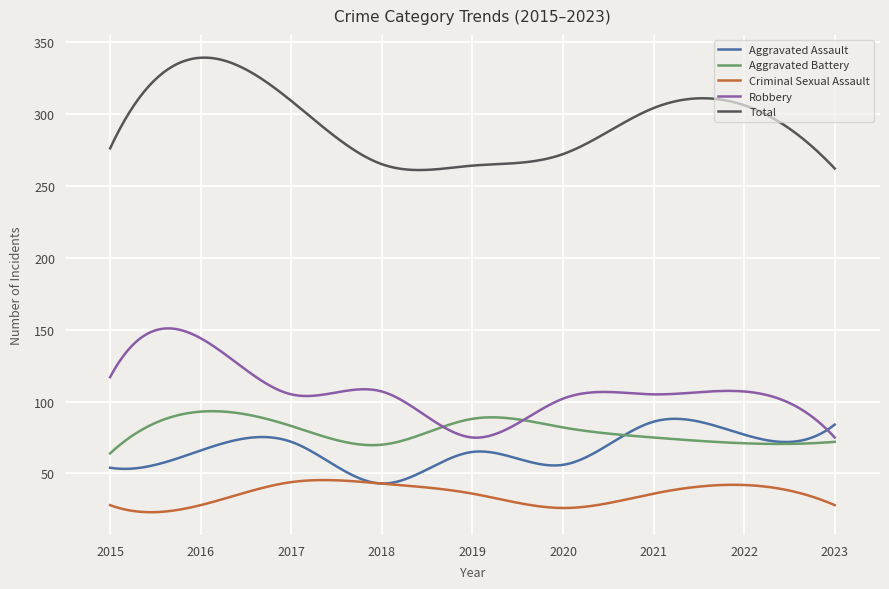

Count the number of categories in the chart.

300